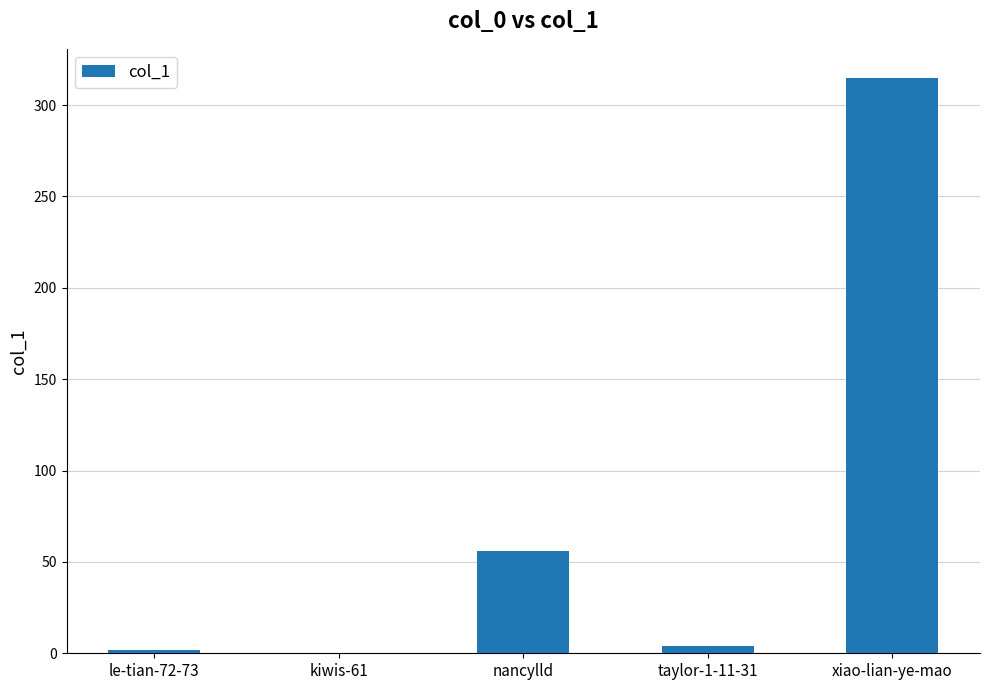

True or false: the data shows 2 at le-tian-72-73.

True